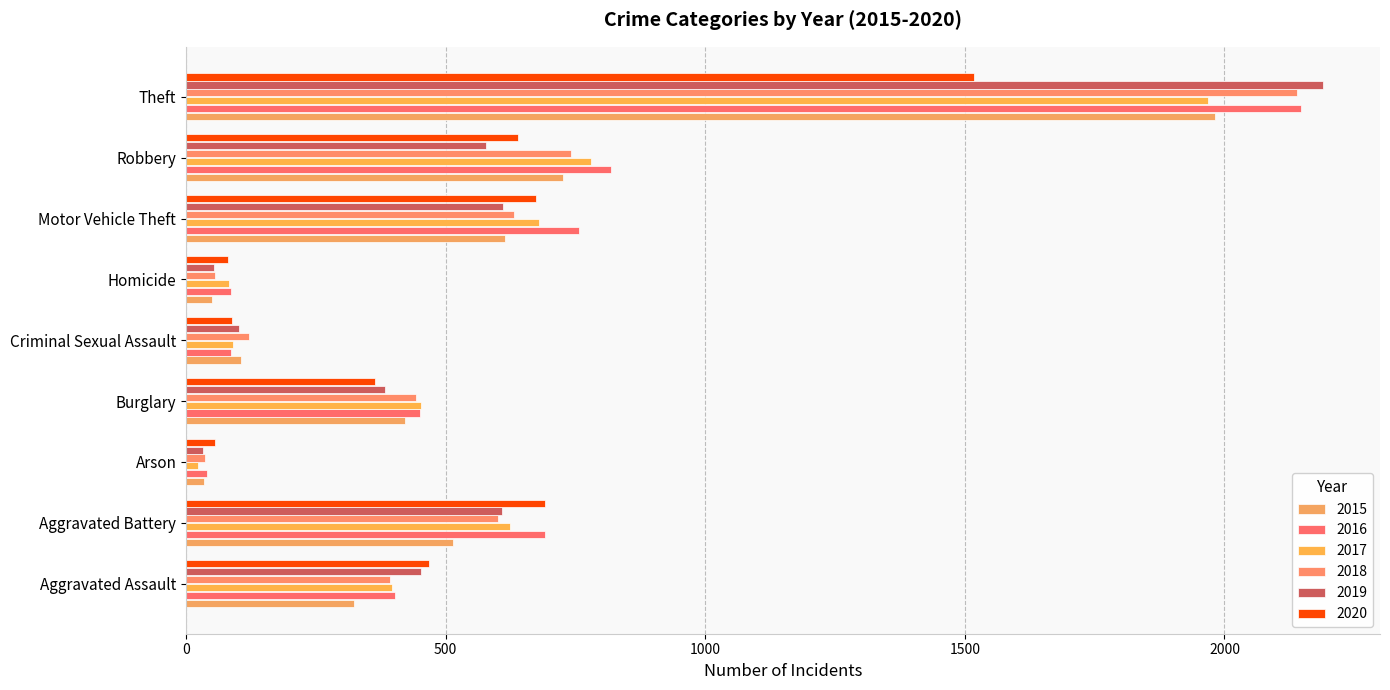

What is the highest value of the 2020 series?

1518